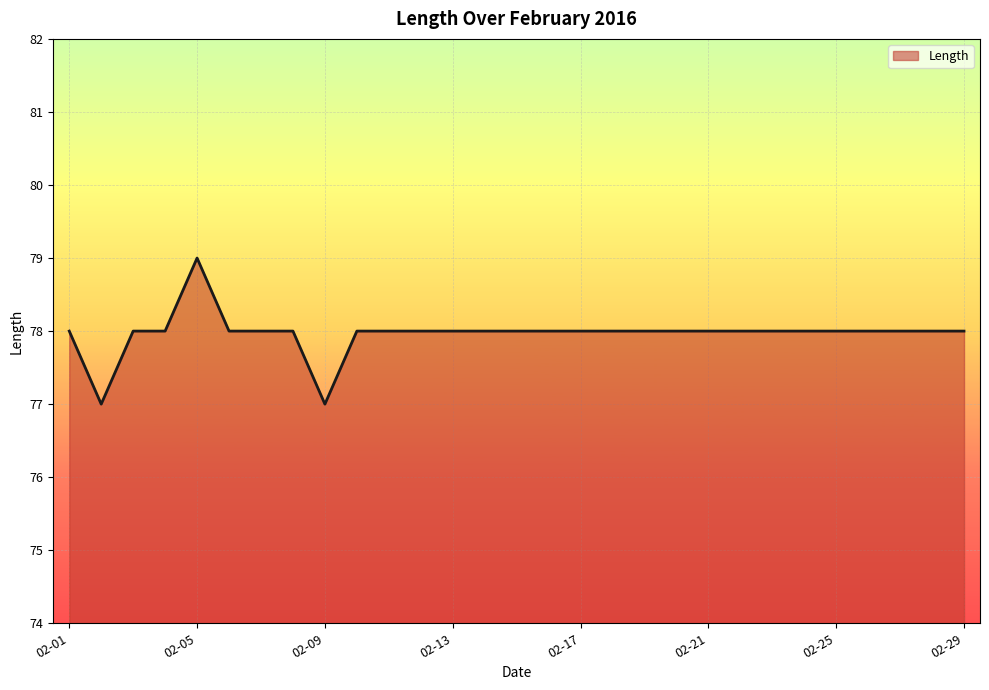

What is the greatest value displayed?

79